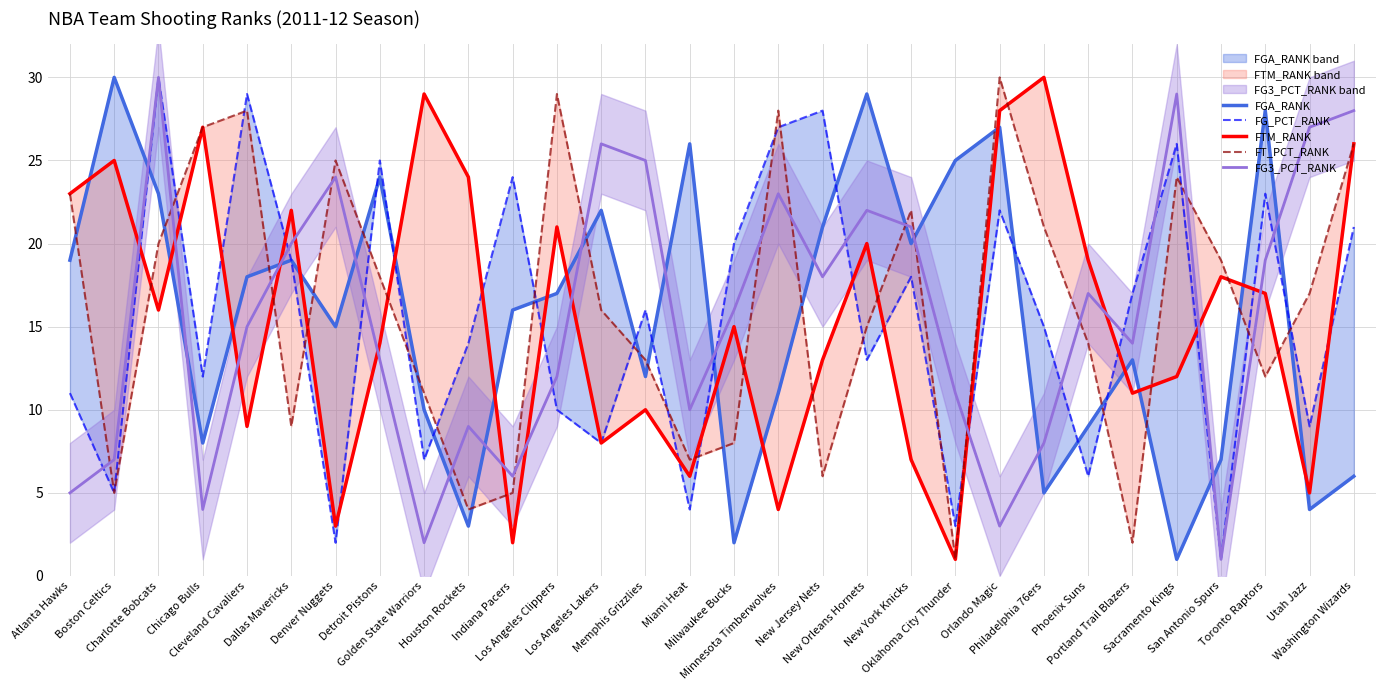

Between which two adjacent categories do FG_PCT_RANK and FT_PCT_RANK first intersect?

Charlotte Bobcats and Chicago Bulls